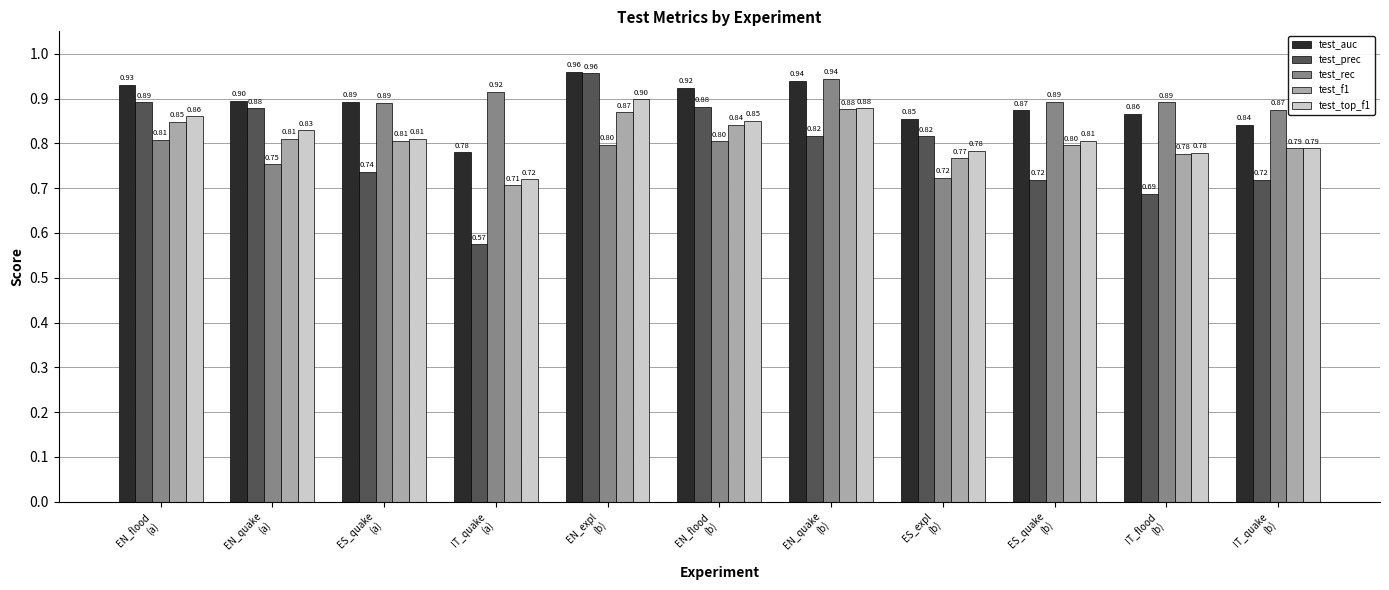

Which series has the largest total across all categories?

test_auc